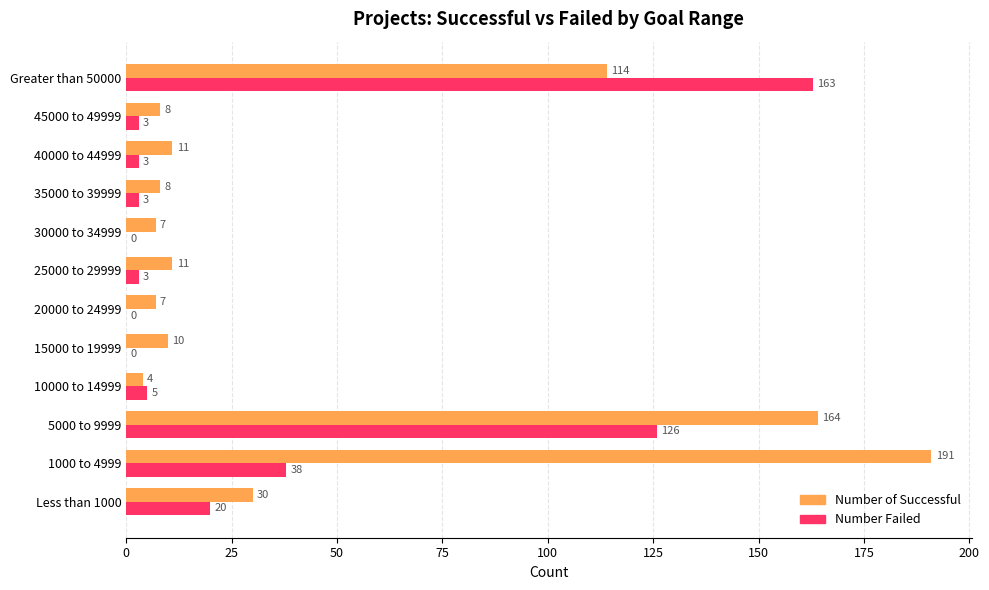

What is the sum of the Number of Successful values at 25000 to 29999 and 15000 to 19999?

21